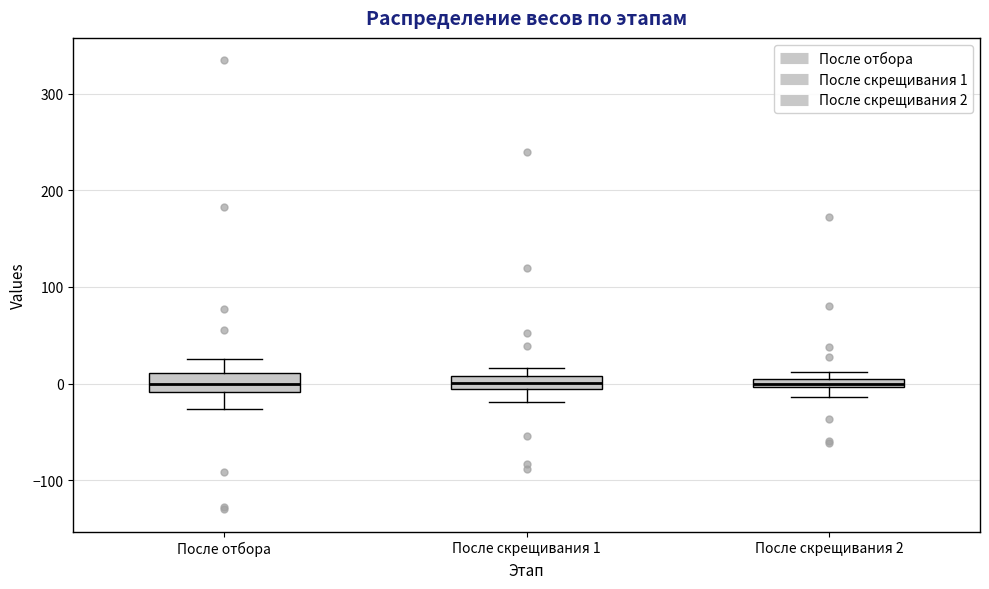

Where does the lower whisker of the box for После скрещивания 1 end on the y-axis? The values are not printed on the chart, so give them approximately, as read against the axis.

-20